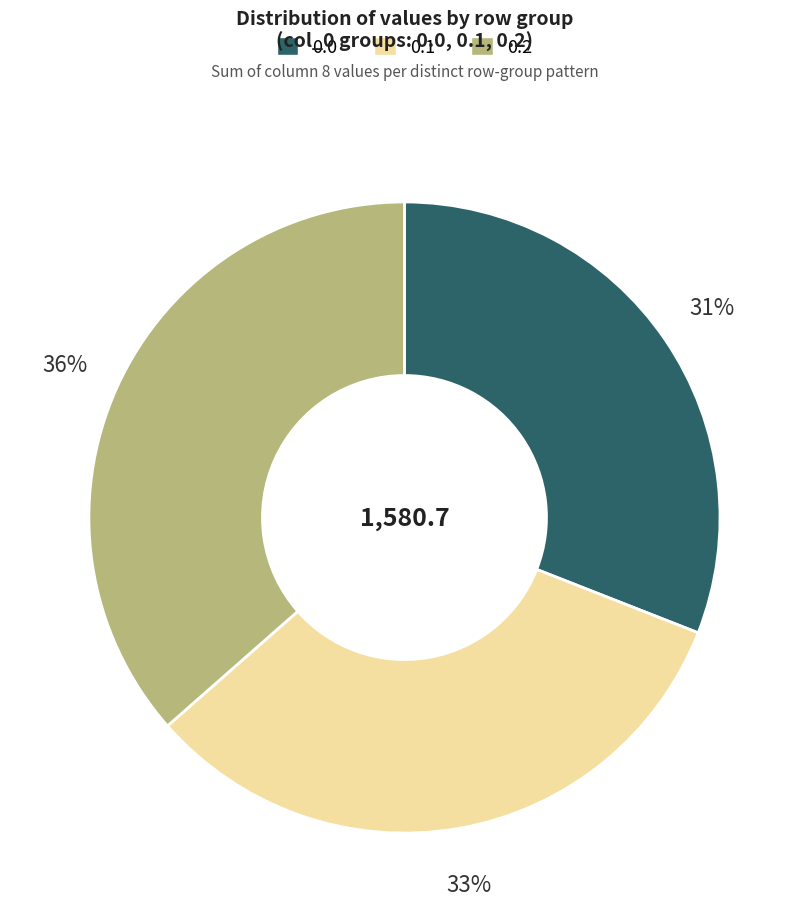

Is the sum of 0.1 and 0.0 greater than half?

Yes